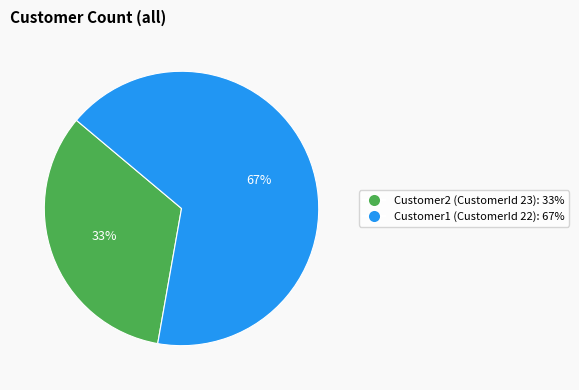

Between Customer2 and Customer1, which is larger?

Customer1